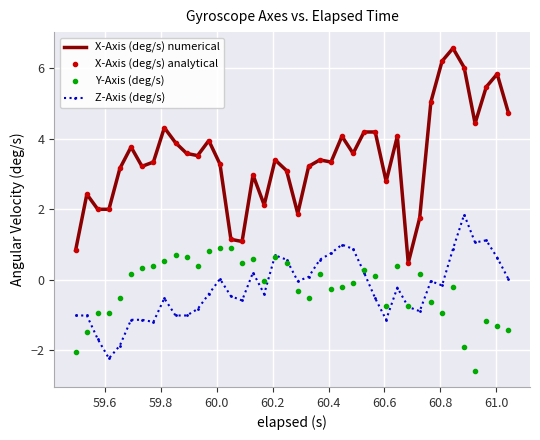

How many lines are shown in the chart?

4